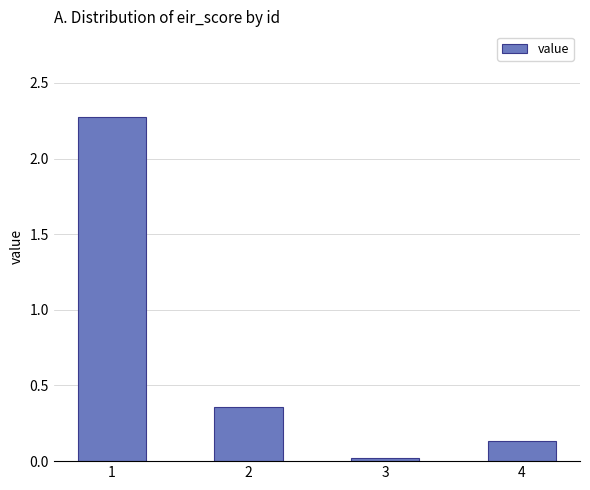

What is the sum of all values?

2.8